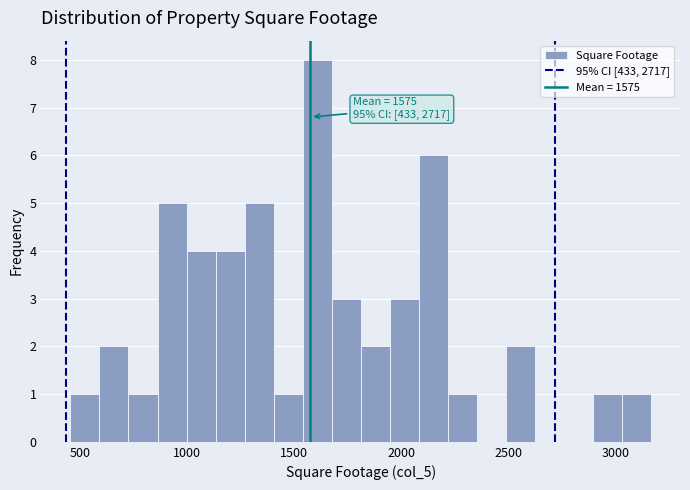

Around what value on the x-axis is the tallest bar? Give the approximate position of its centre, as read against the axis.

1600